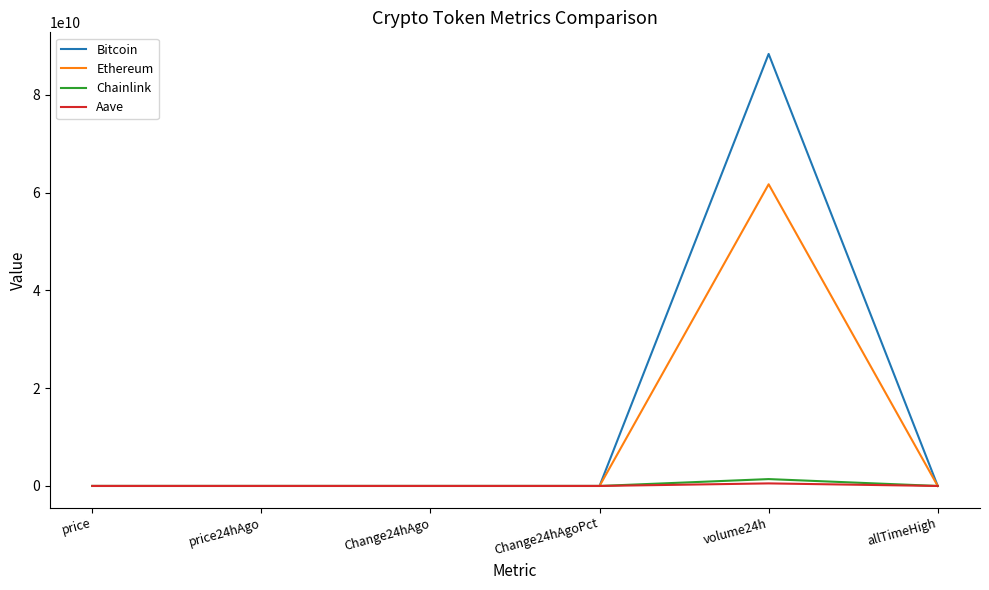

What is the difference between the Bitcoin values at volume24h and Change24hAgo?

88358210136.0